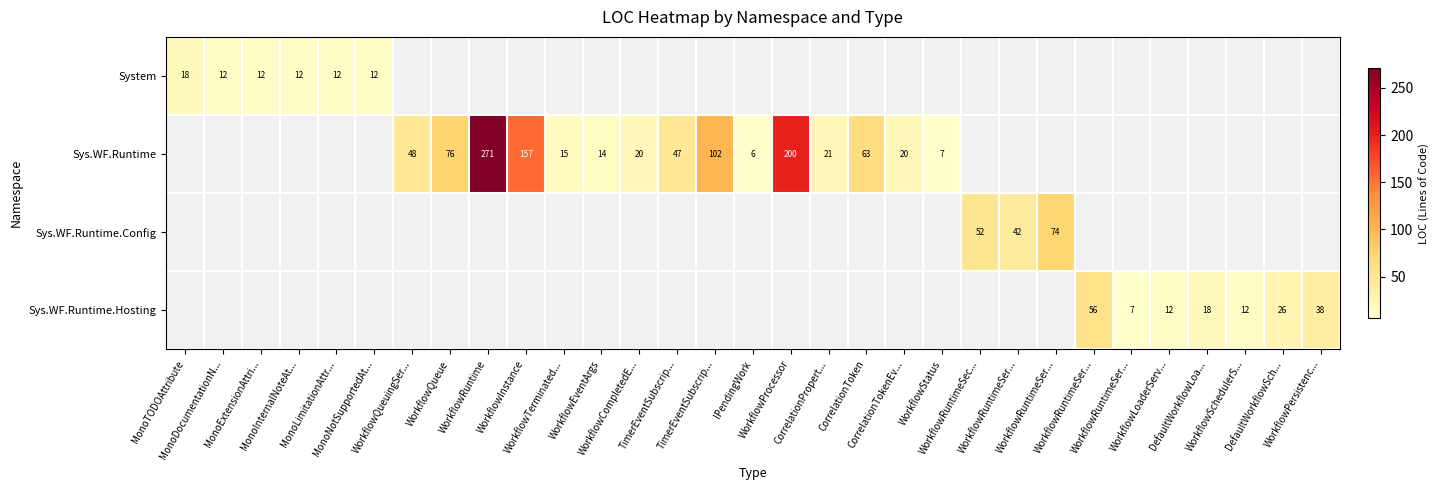

How many values in Sys.WF.Runtime are above zero?

15